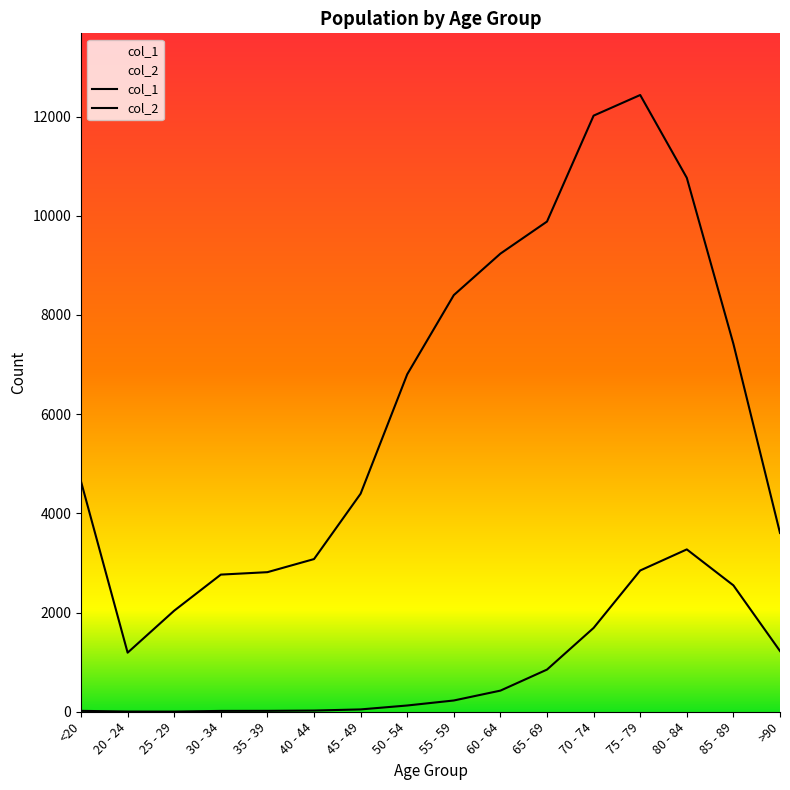

At which category is the sum across all series the highest?

75 - 79